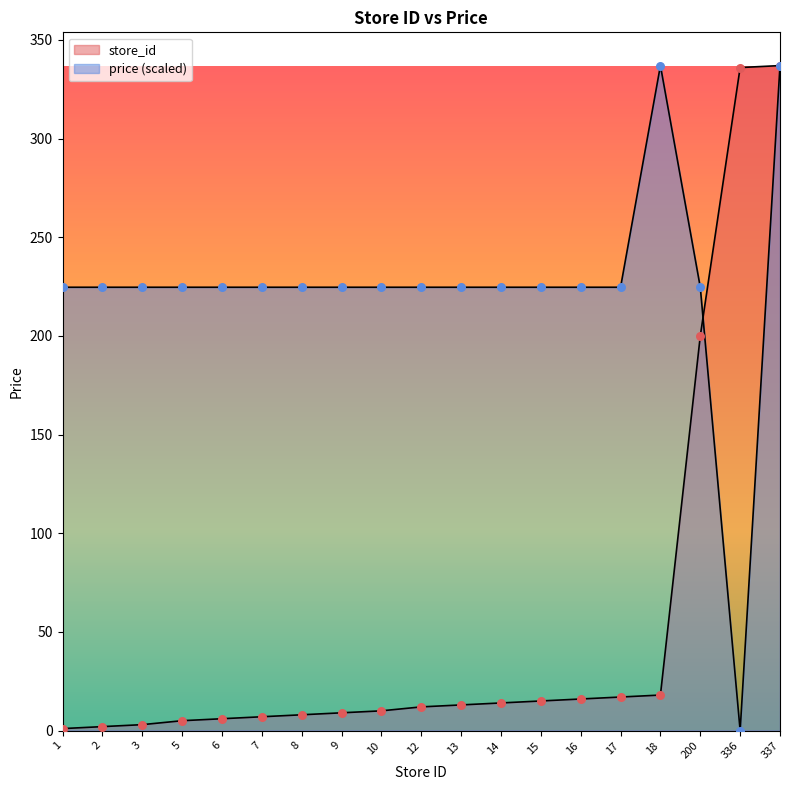

Which series contains the lowest Y value?

price